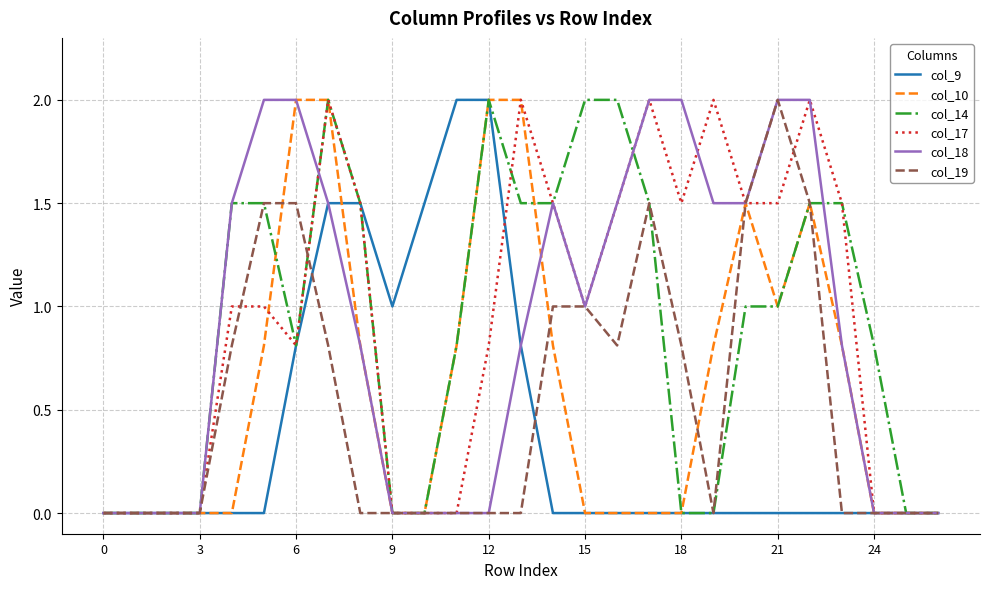

What is the greatest value displayed?

2.0